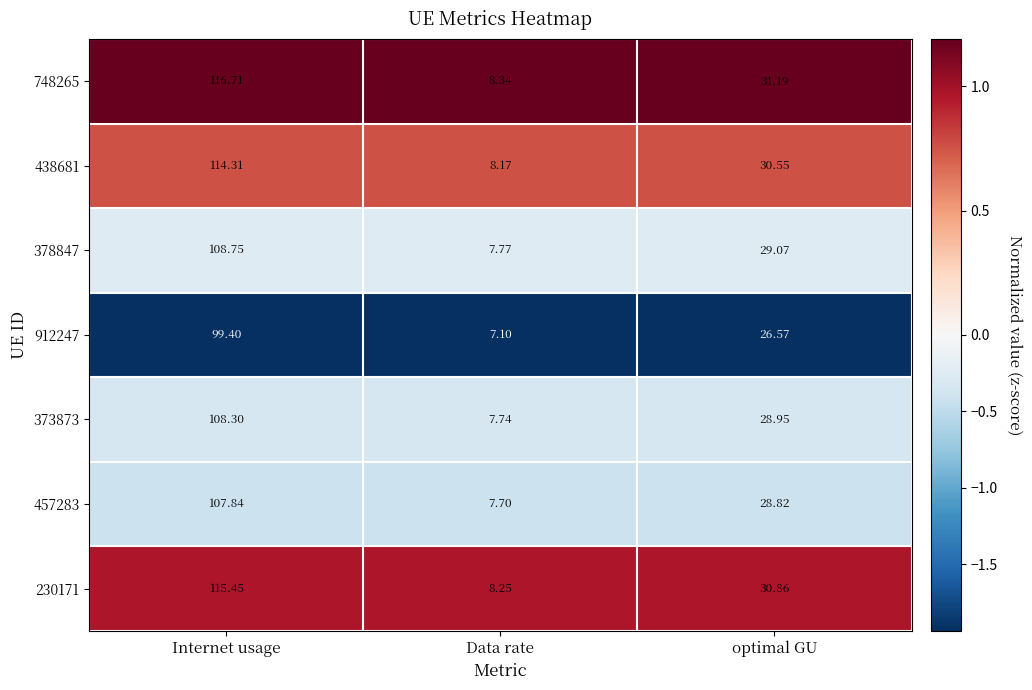

Where is 748265 nearest to the value 62?

optimal GU